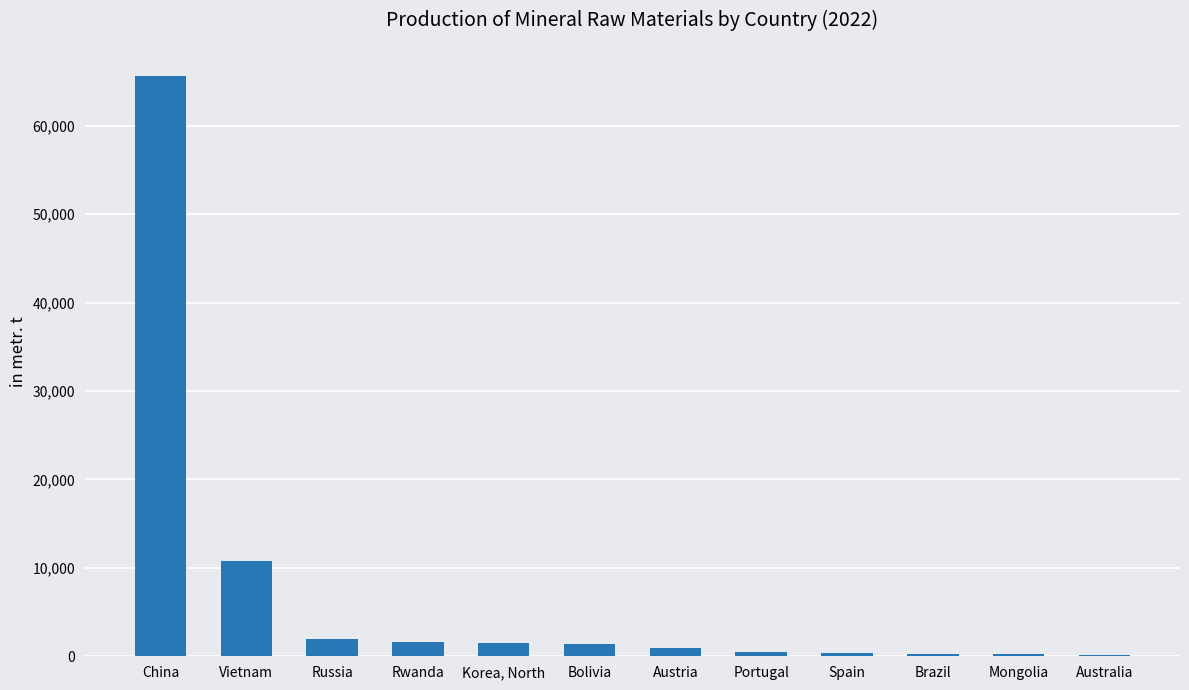

At which category does the chart reach its peak across all series?

China